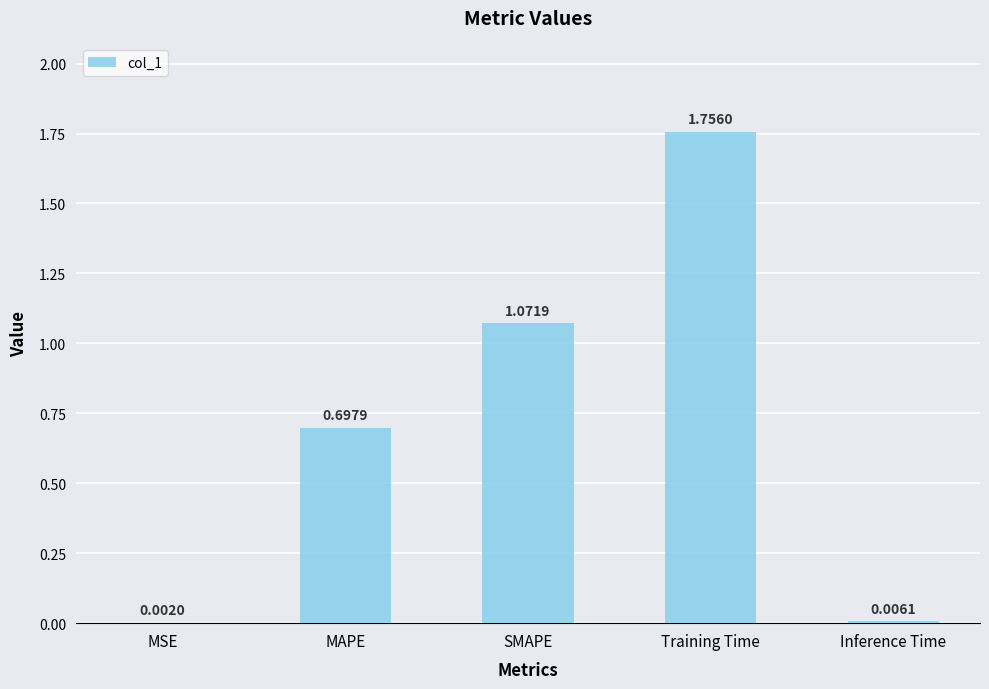

Which category has the highest value across all series?

Training Time